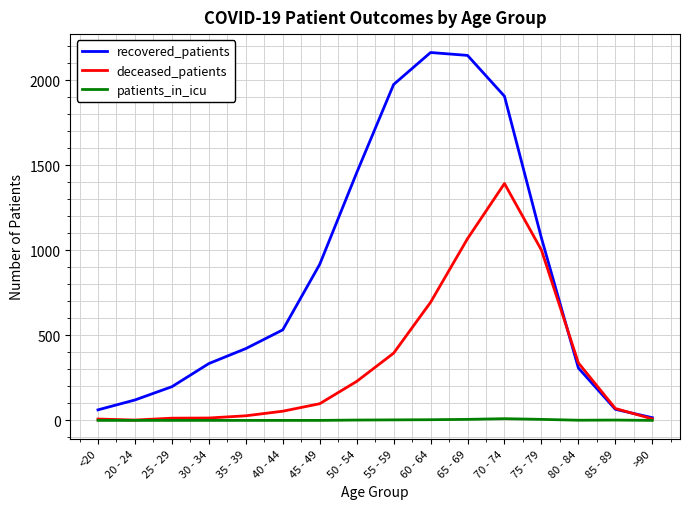

At 65 - 69, list the series in order from smallest to largest.

patients_in_icu, deceased_patients, recovered_patients